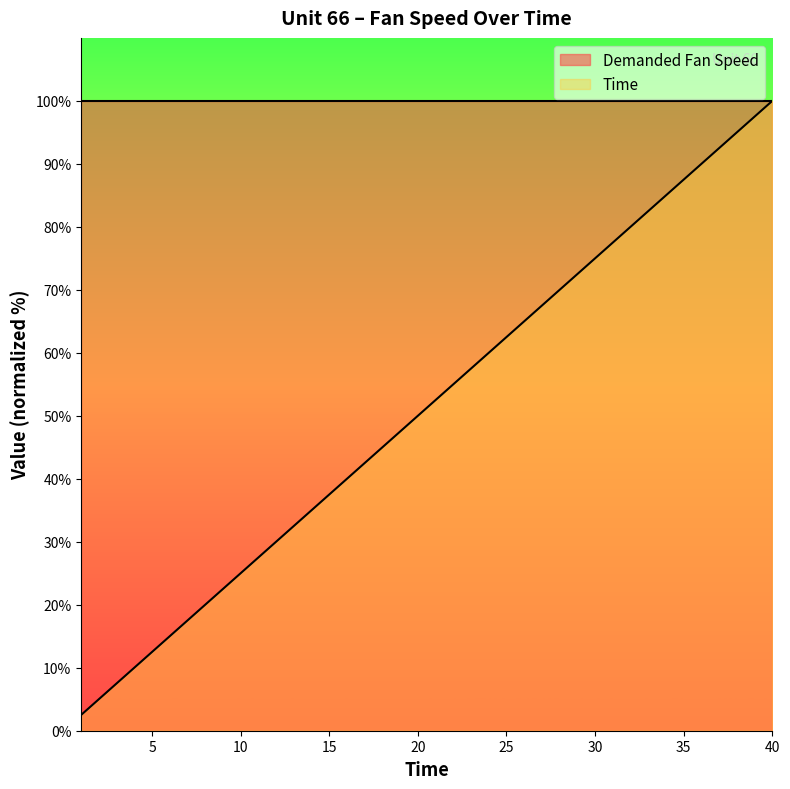

Rank the categories by value from highest to lowest.

40, 39, 38, 37, 36, 35, 34, 33, 32, 31, 30, 29, 28, 27, 26, 25, 24, 23, 22, 21, 20, 19, 18, 17, 16, 15, 14, 13, 12, 11, 10, 9, 8, 7, 6, 5, 4, 3, 2, 1